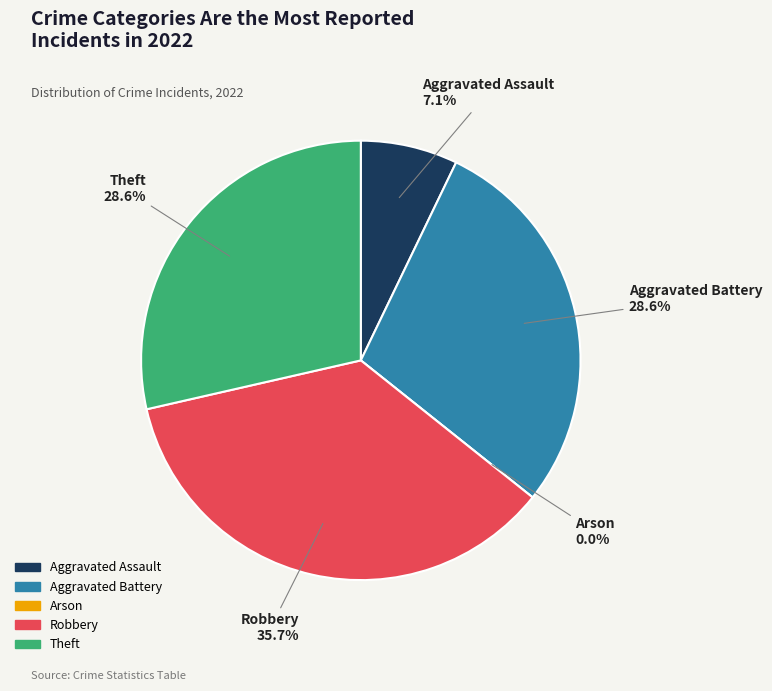

Which slice is the largest?

Robbery